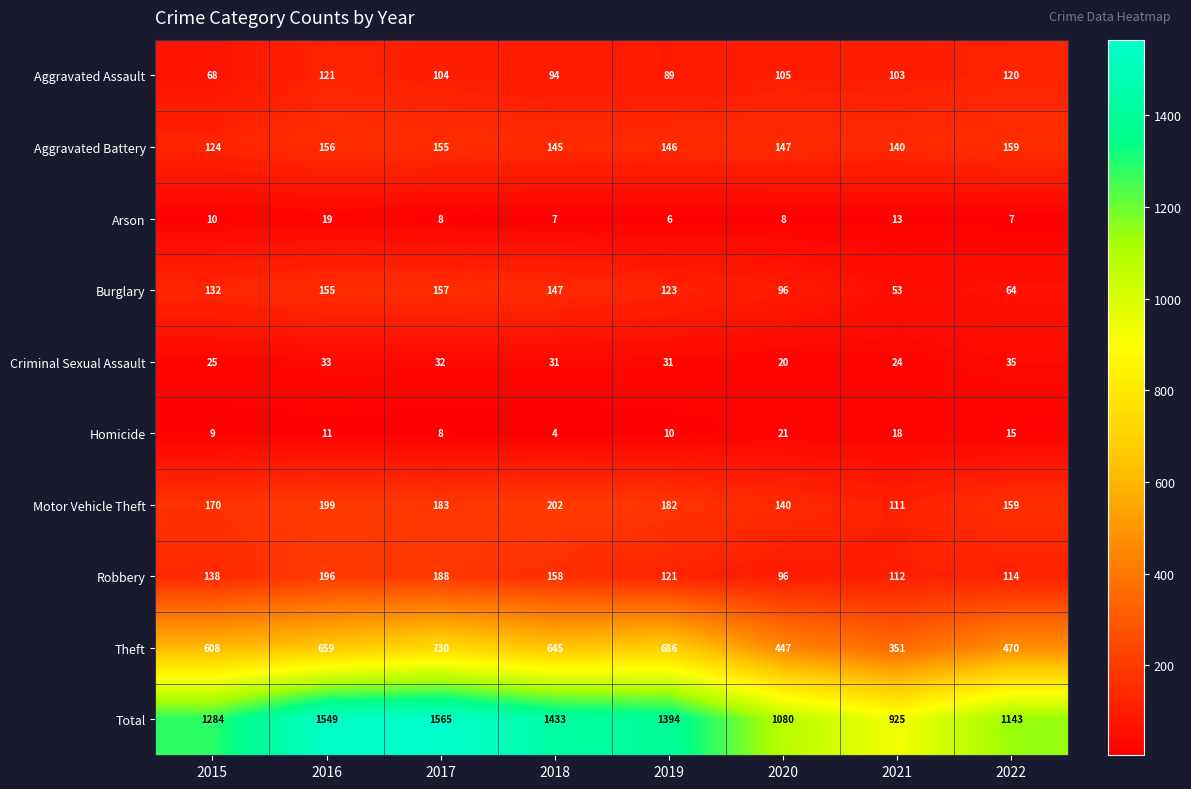

What is the average value of the Arson series?

10